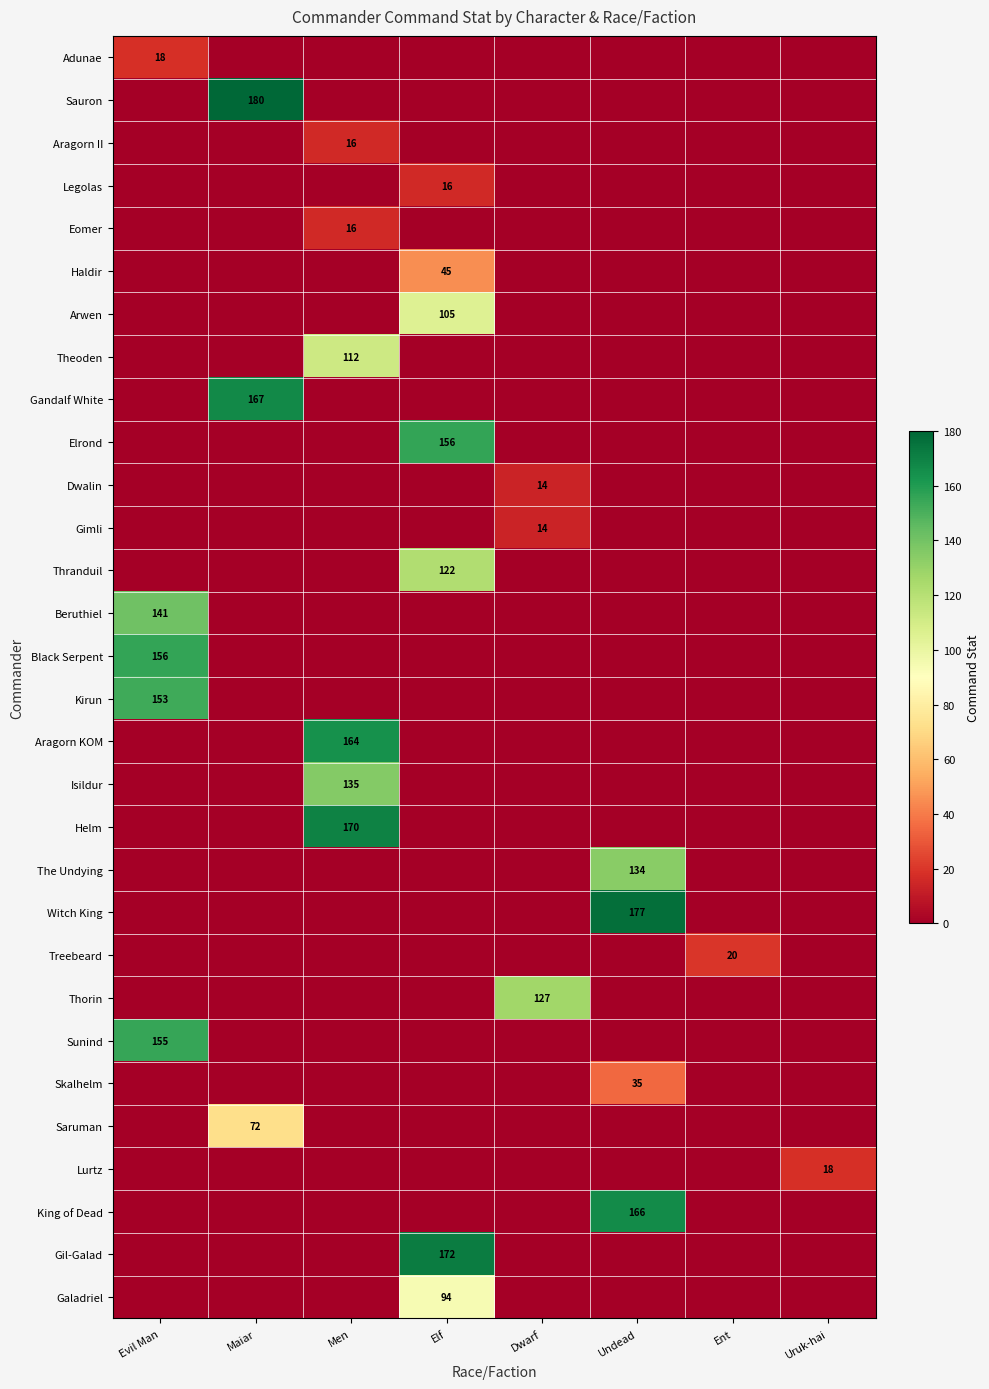

What is the maximum value for Sunind?

155